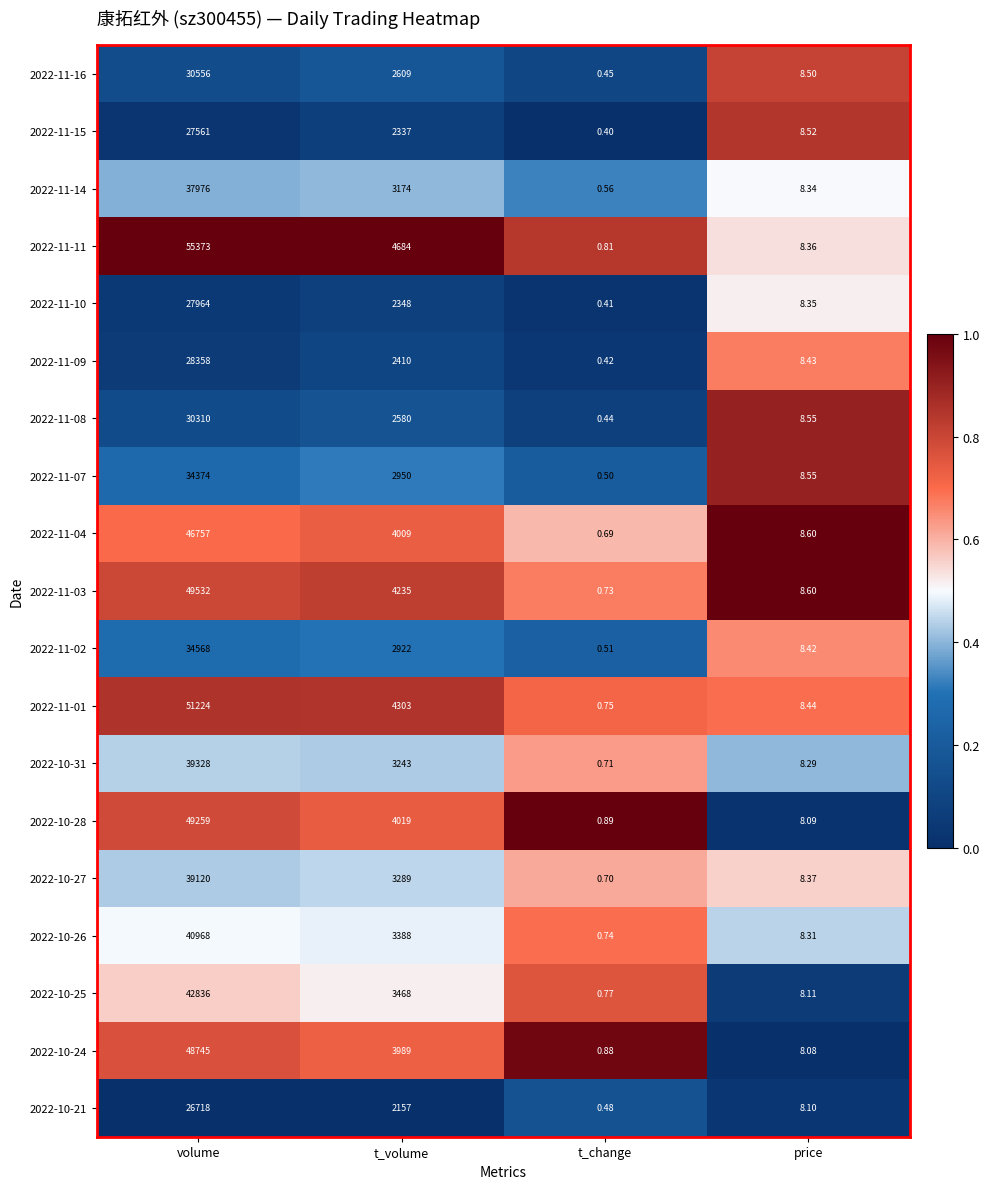

What is the maximum value shown in the chart?

55373.0